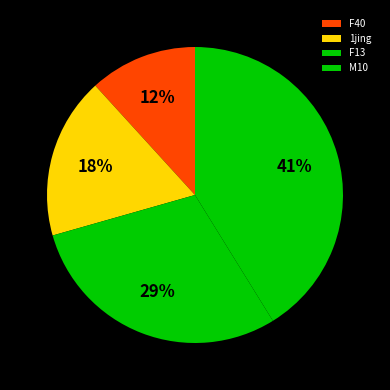

Does F13 represent more than half of the total?

No